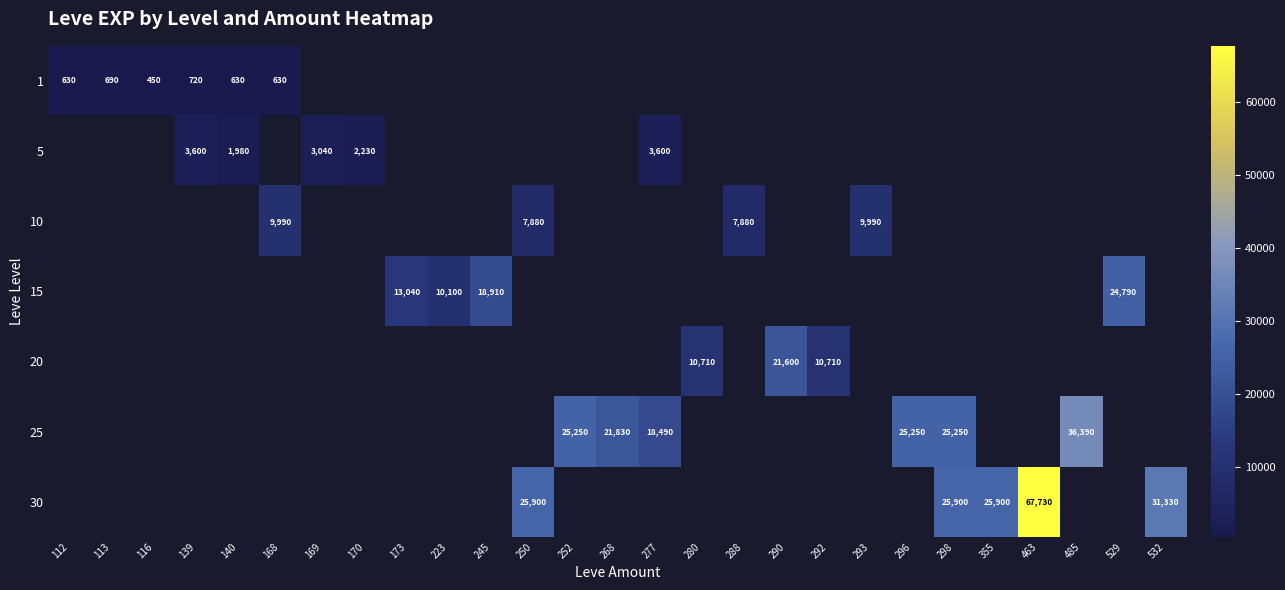

How many values in the 25 series are below 21830?

1